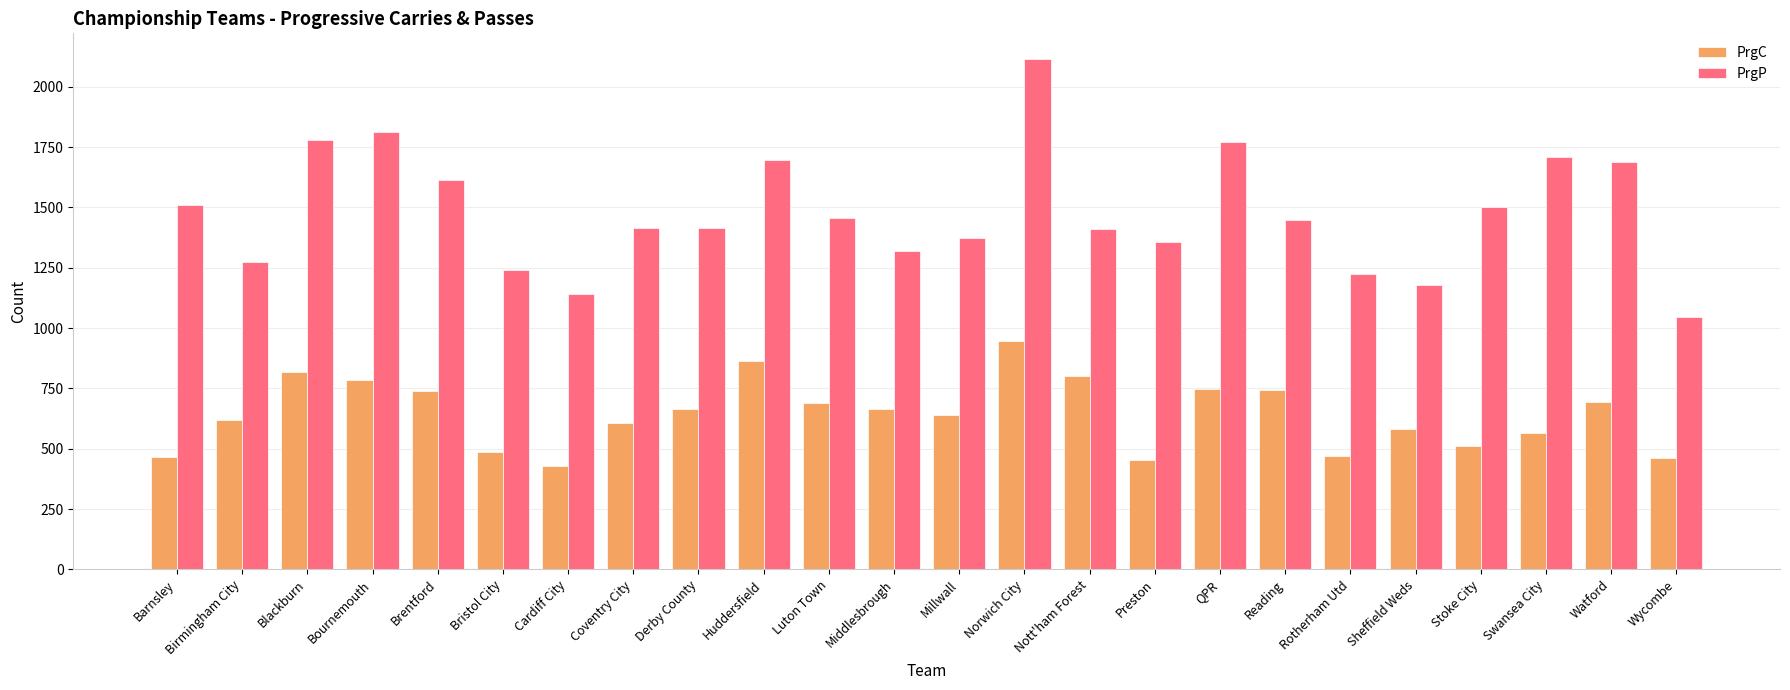

At which label is PrgP closest to 1582?

Brentford